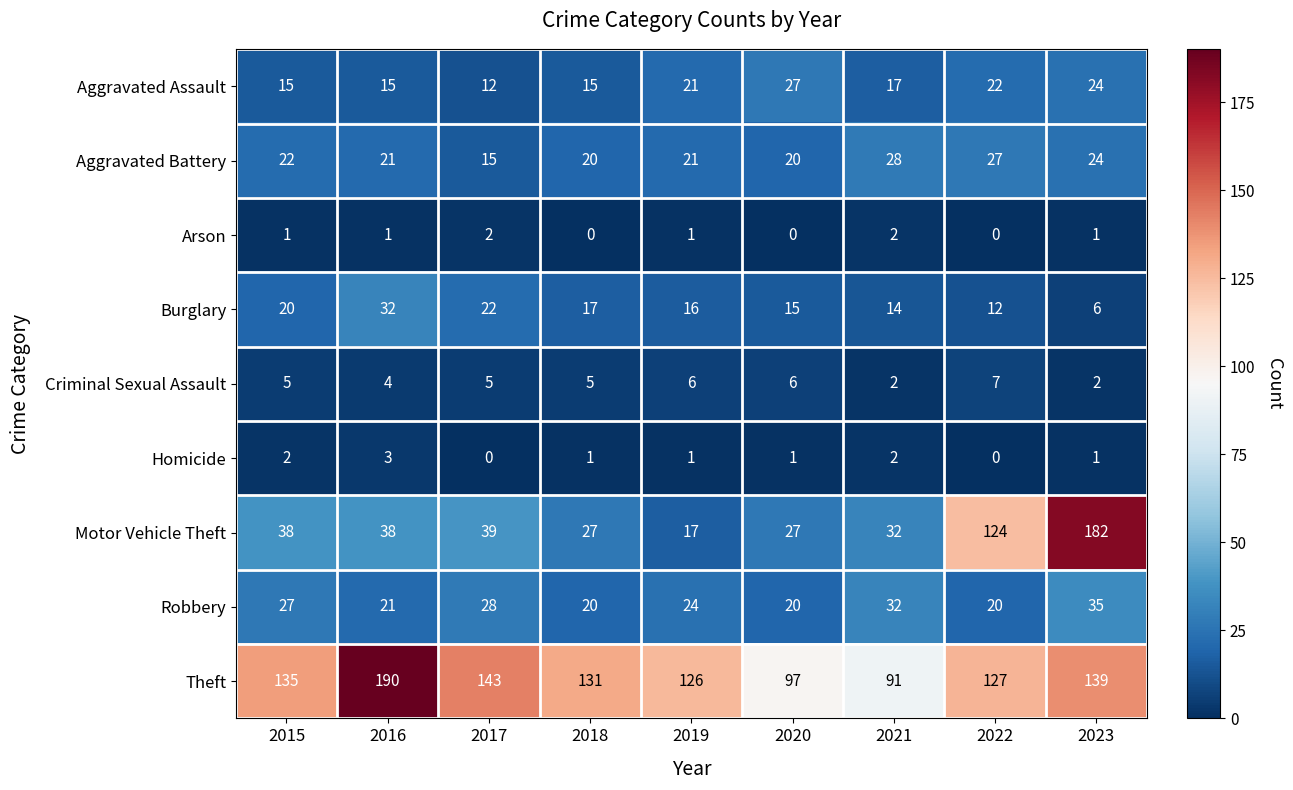

What is the difference between the maximum and minimum values in the Homicide series?

3